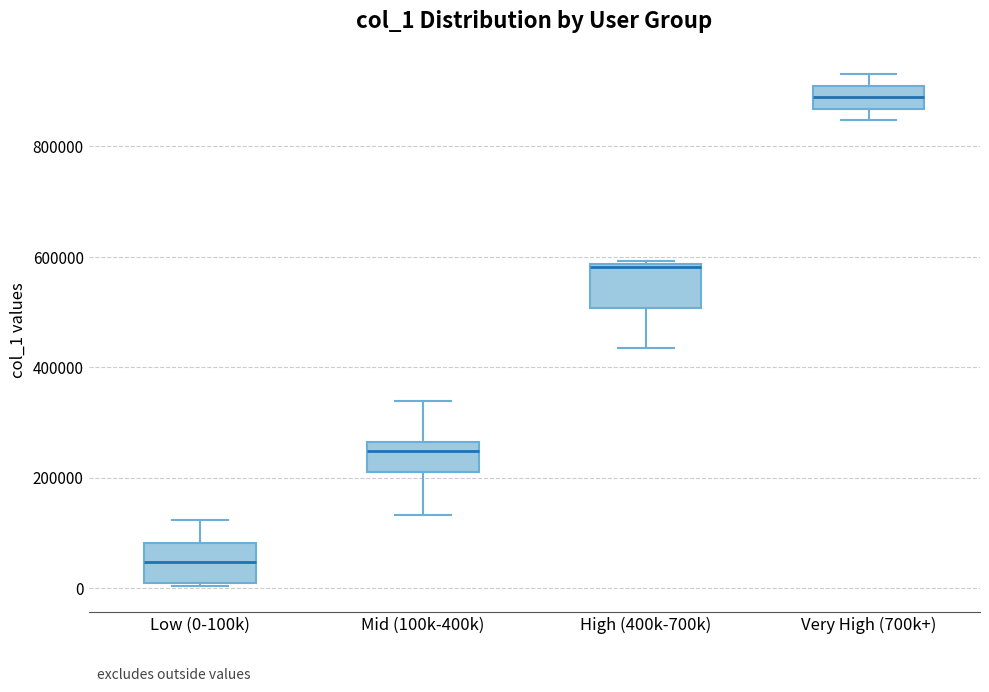

Reading left to right, read every box against the y-axis: the position of its median line, the range the box covers, and the ends of its whiskers. The values are not printed on the chart, so give them approximately, as read against the axis.

Low (0-100k): median 40000, box 0 to 80000, whiskers 0 to 120000
Mid (100k-400k): median 240000, box 200000 to 260000, whiskers 140000 to 340000
High (400k-700k): median 580000, box 500000 to 580000, whiskers 440000 to 600000
Very High (700k+): median 880000, box 860000 to 900000, whiskers 840000 to 940000